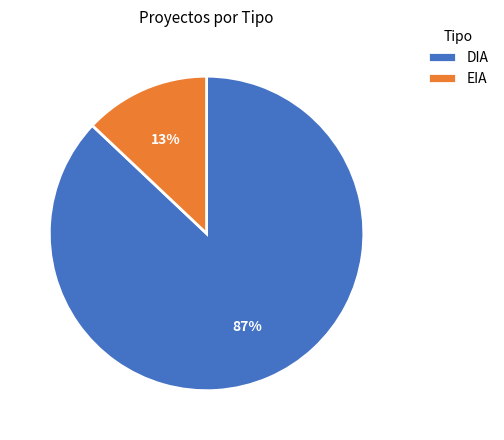

How many slices are in this pie chart?

2